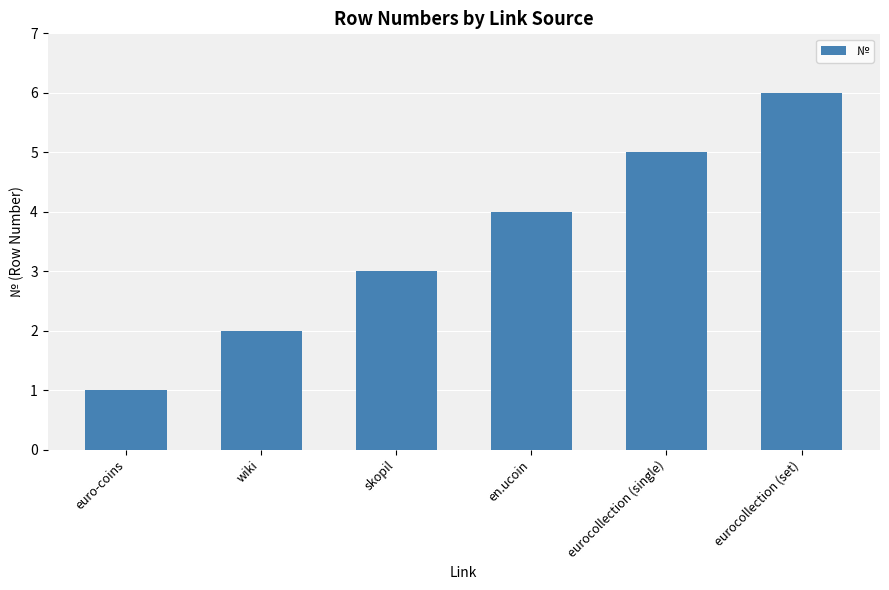

What is the label of the 2nd bar from the left?

wiki